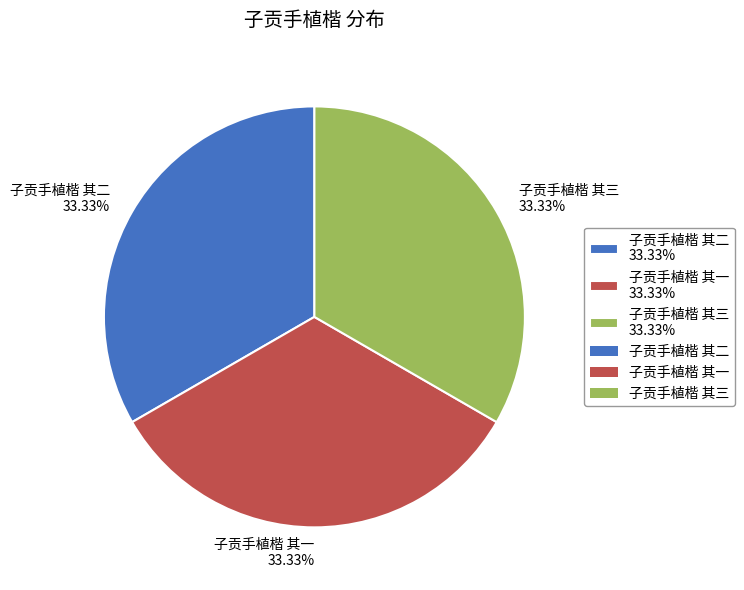

What percentage is NOT represented by 子贡手植楷 其二?

66.7%